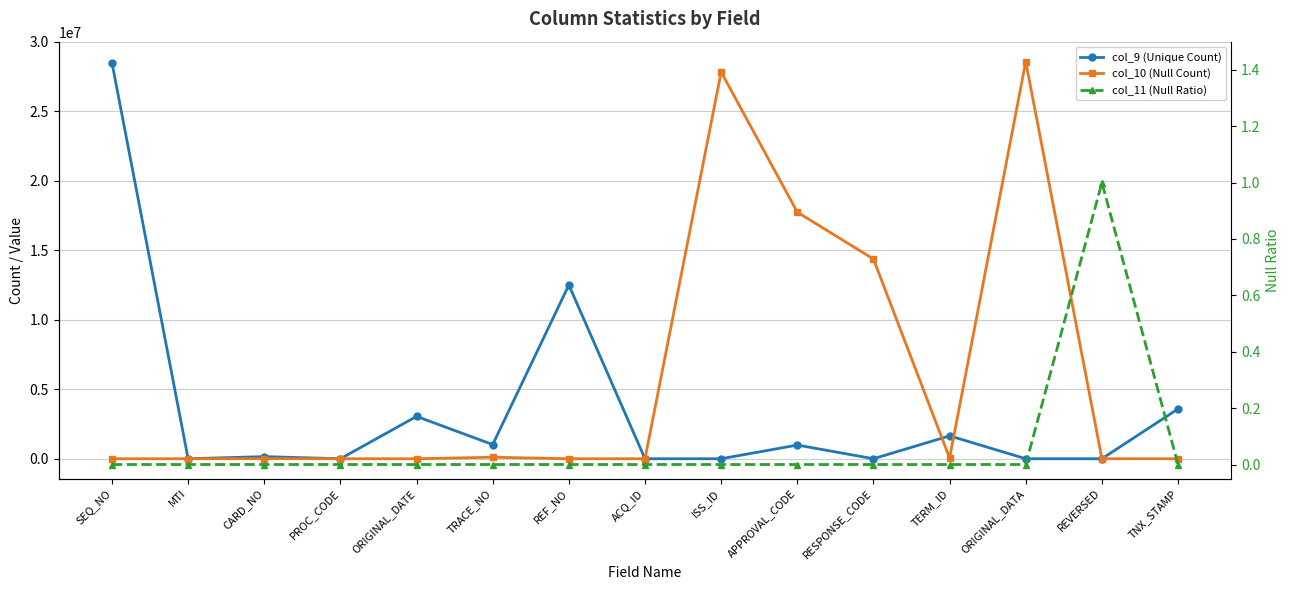

At TRACE_NO, list the series in order from largest to smallest.

col_9 (Unique Count), col_10 (Null Count), col_11 (Null Ratio)